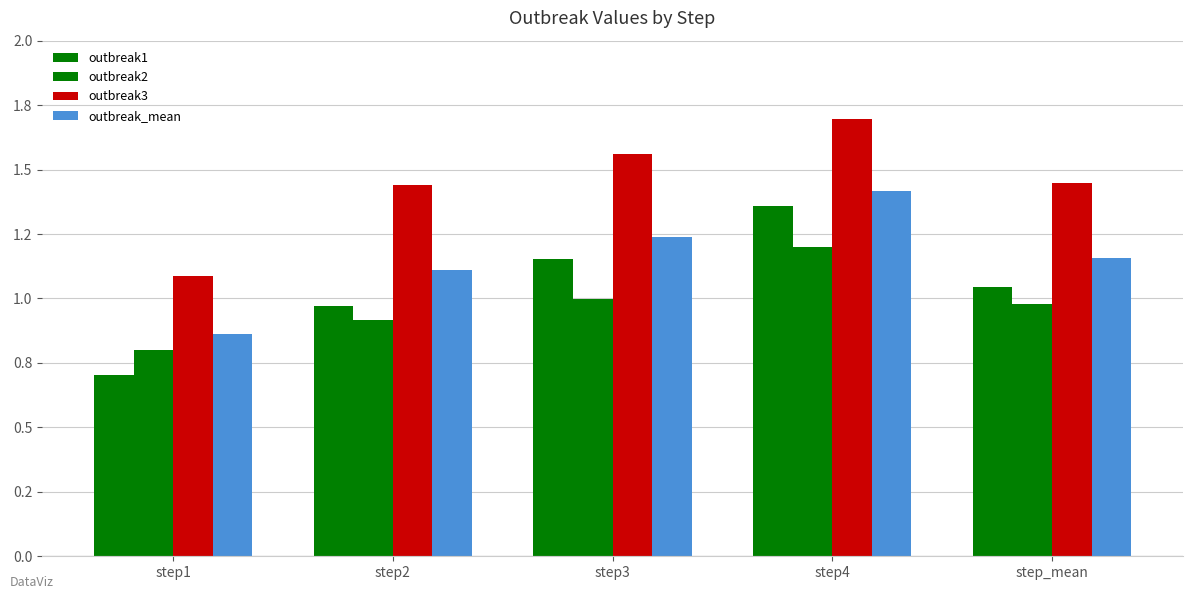

Are the bars horizontal?

No